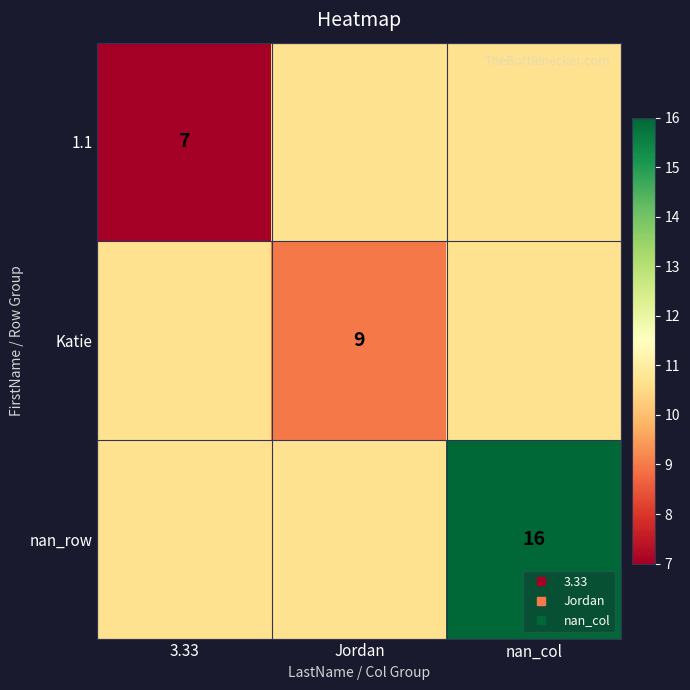

Rank the series at 3.33 from lowest to highest value.

1.1, Katie, nan_row